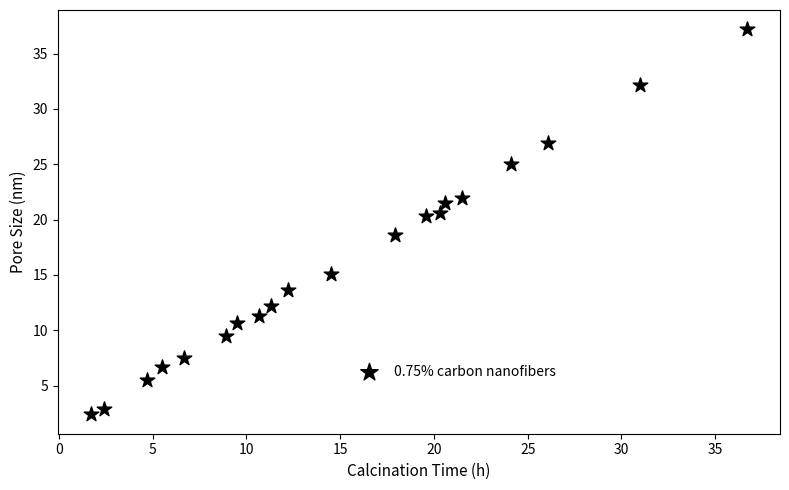

What is the range of Y values (max minus min)?

34.8